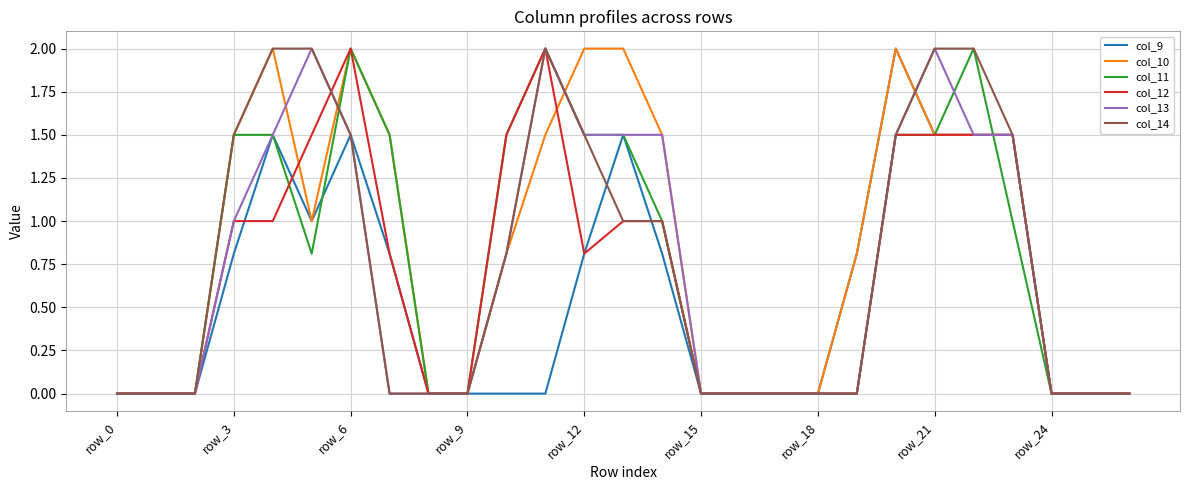

What is the label of the 14th point from the right?

13